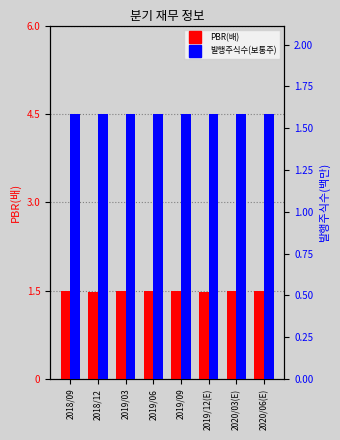

What is the value of the 발행주식수(보통주)(백만) bar at the 3rd from the left?

1.6